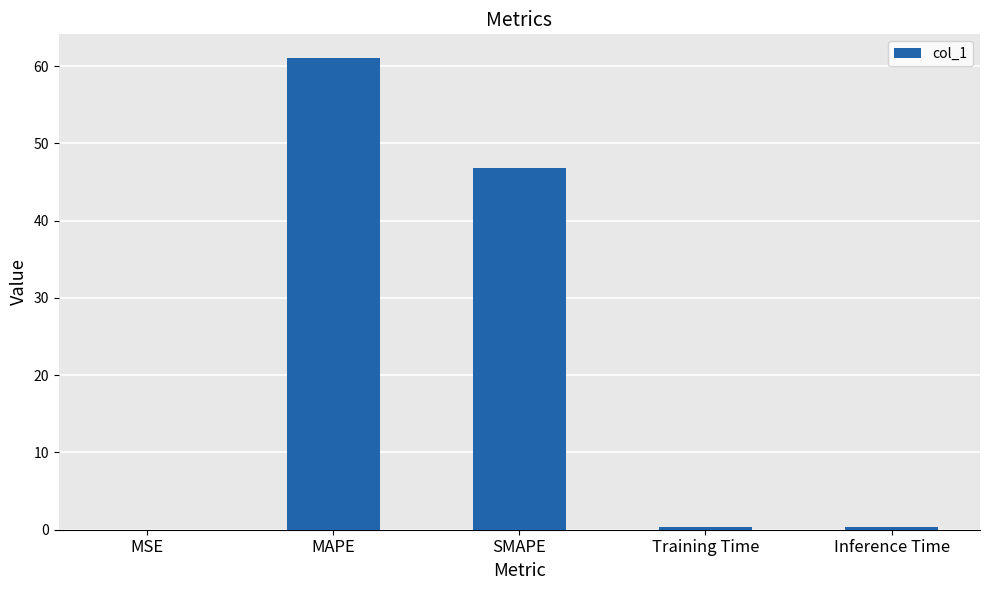

What is the maximum value shown in the chart?

61.1